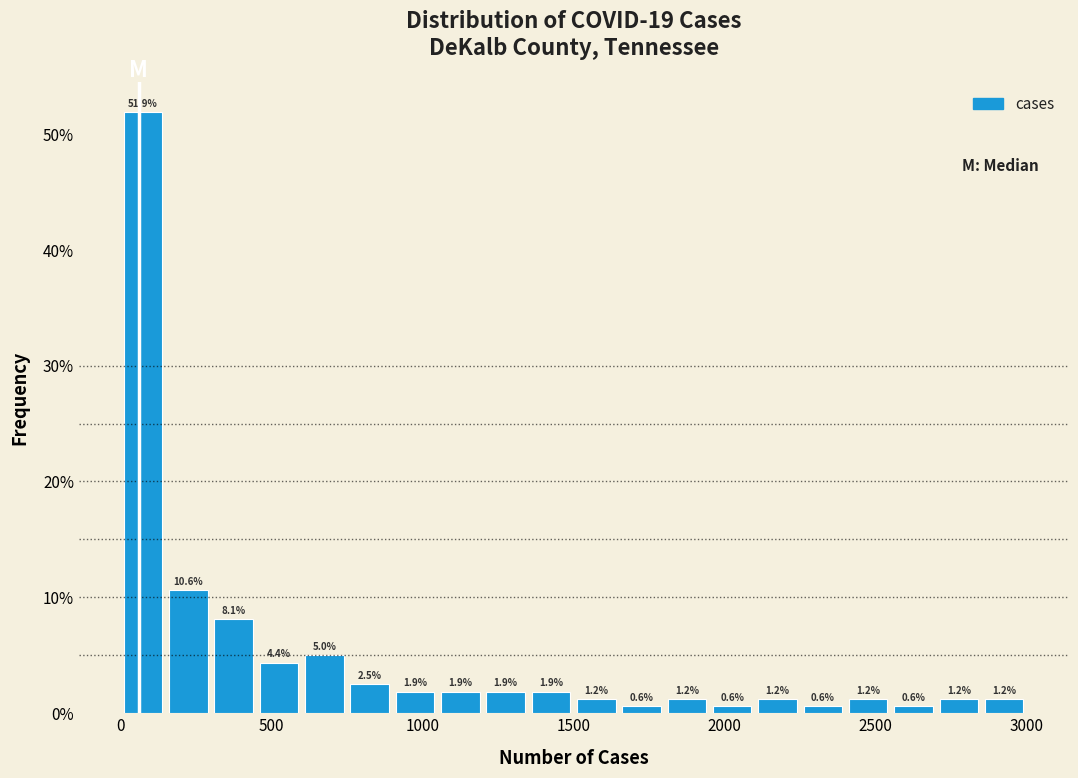

Read against the x-axis, roughly where is the centre of the tallest bar?

100